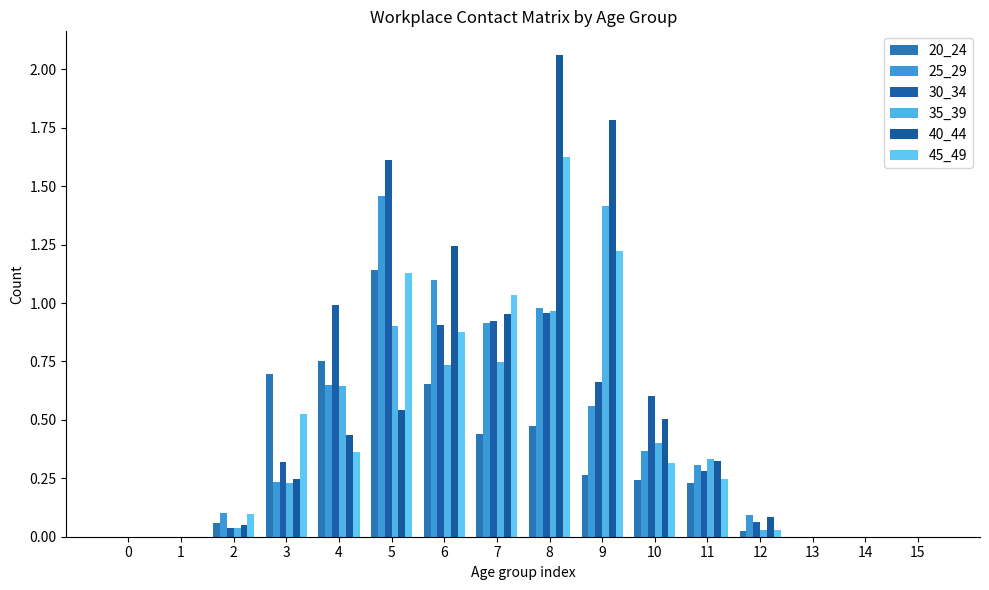

How many series are shown in this chart?

6